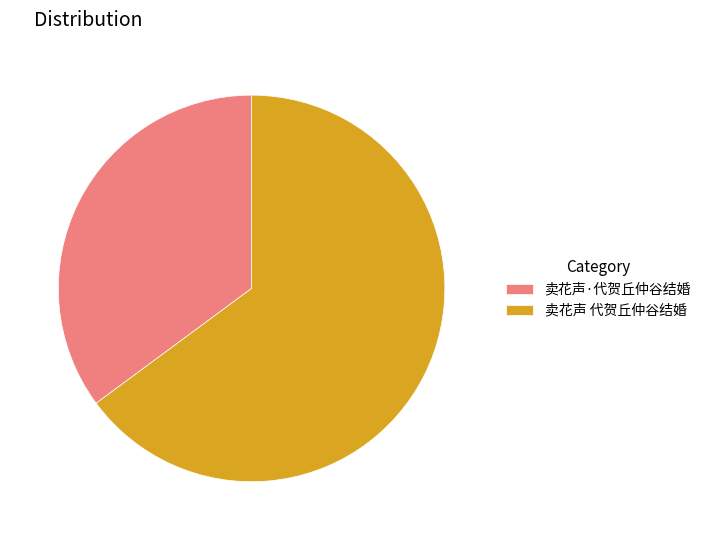

True or false: 卖花声 代贺丘仲谷结婚 accounts for 65% of the total.

True